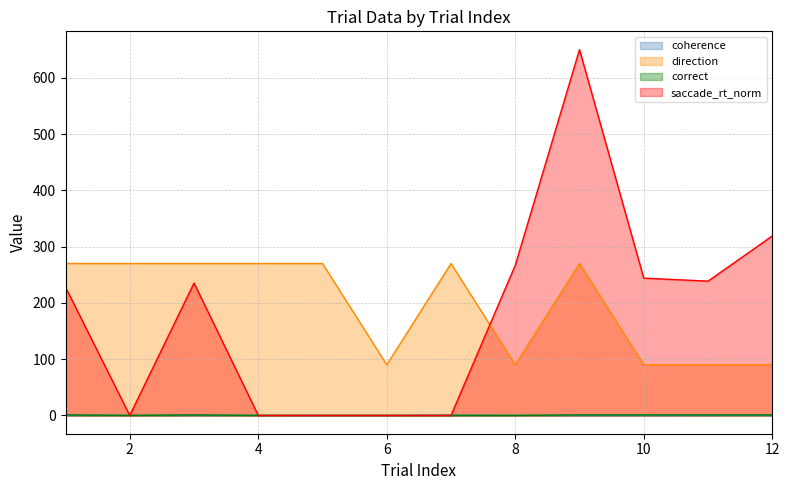

Between 7 and 6, which is larger?

7